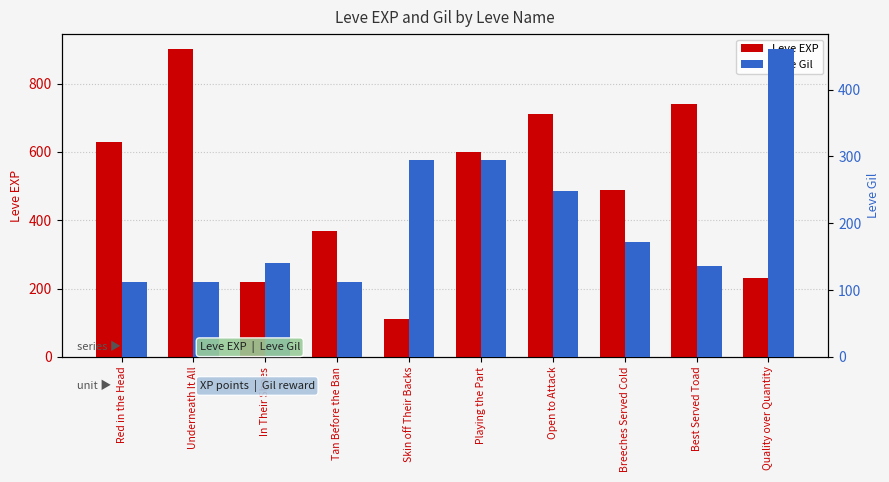

What is the highest value of the Leve EXP series?

900